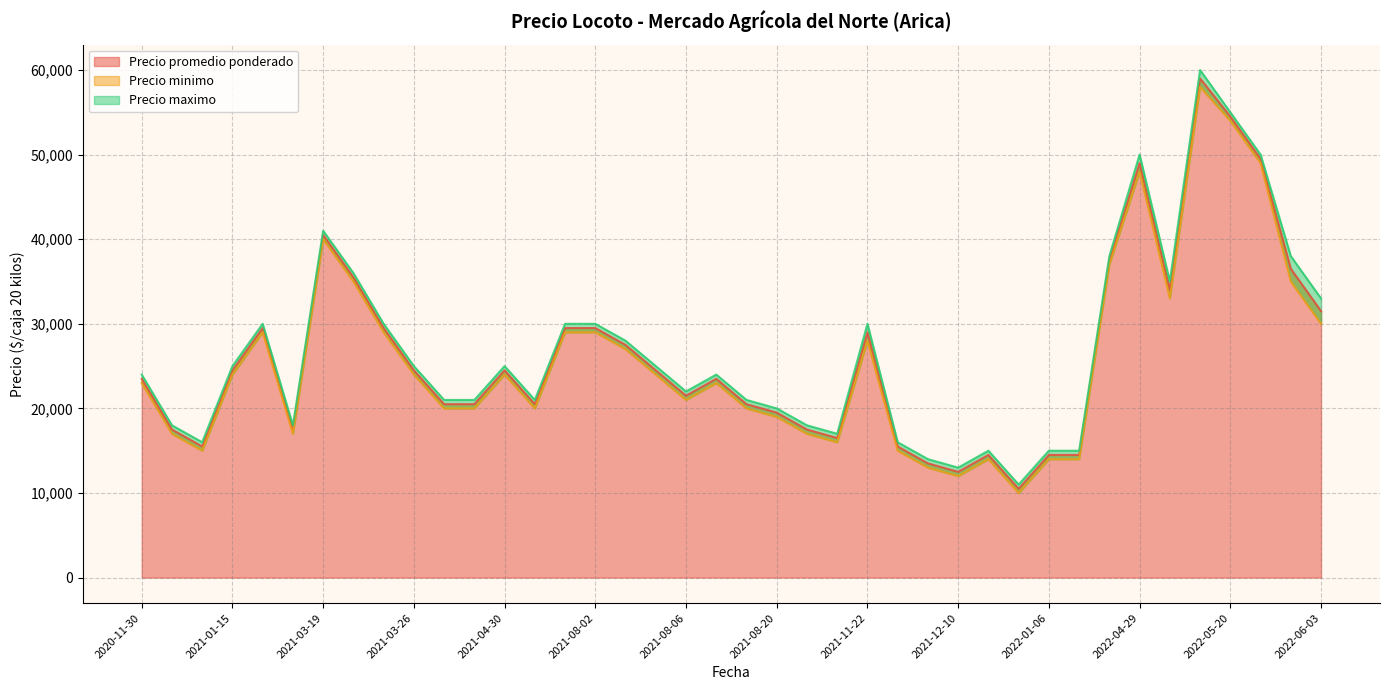

What is the label of the 31st point from the right?

2021-03-26